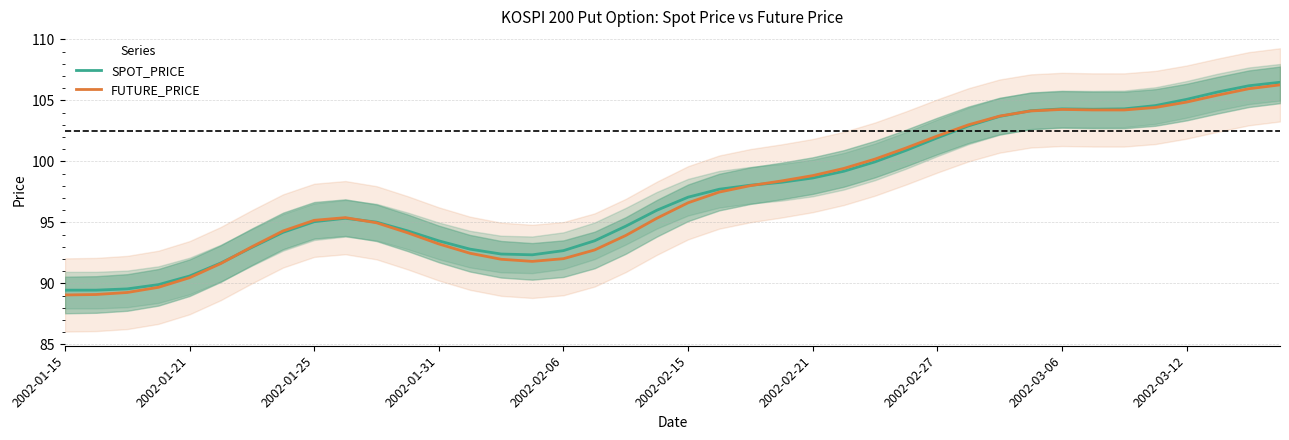

True or false: FUTURE_PRICE has more than 2 points higher than both neighbors.

False